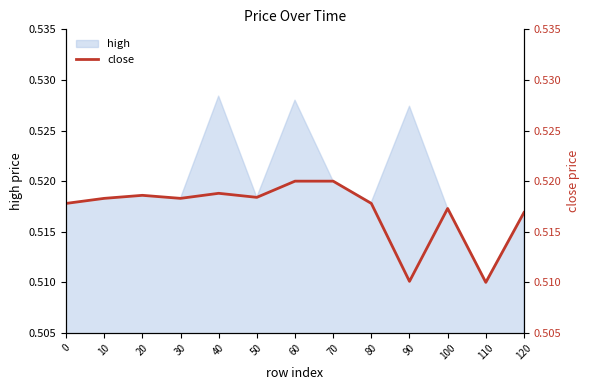

Rank the categories by value from lowest to highest.

110, 90, 120, 100, 0, 80, 10, 30, 50, 20, 40, 60, 70